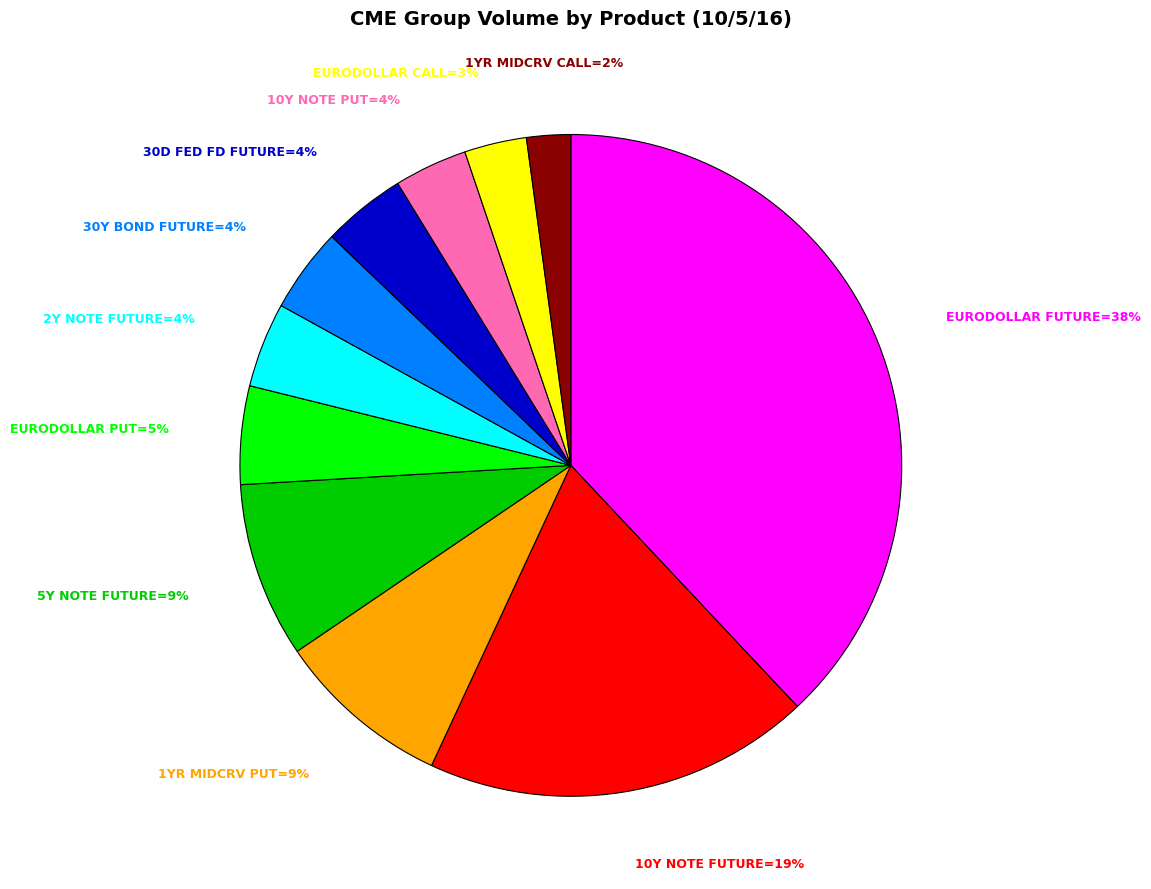

Is there a majority slice in this chart?

No